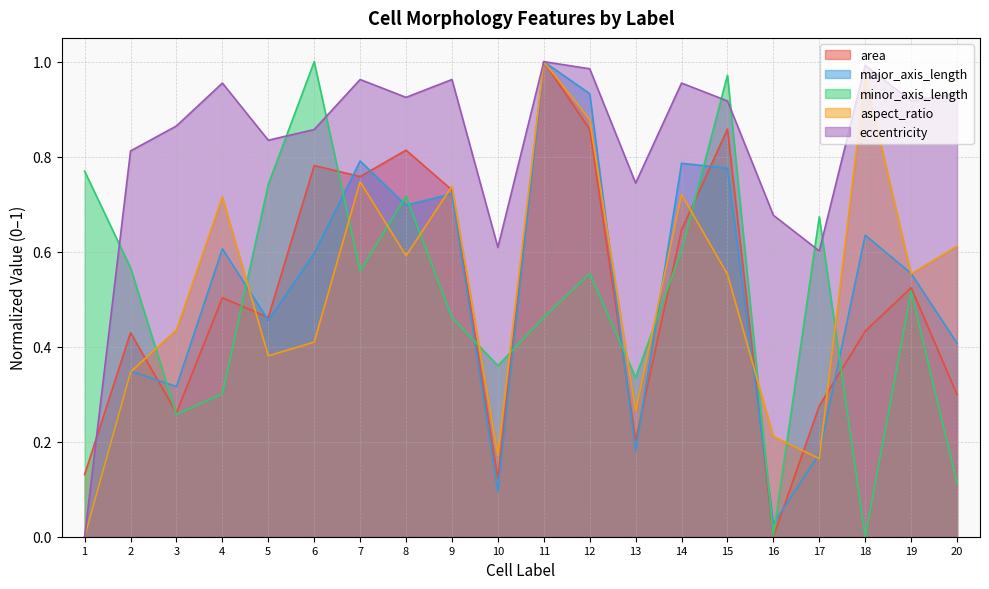

What is the value of the aspect_ratio point at the 18th from the left?

1.0